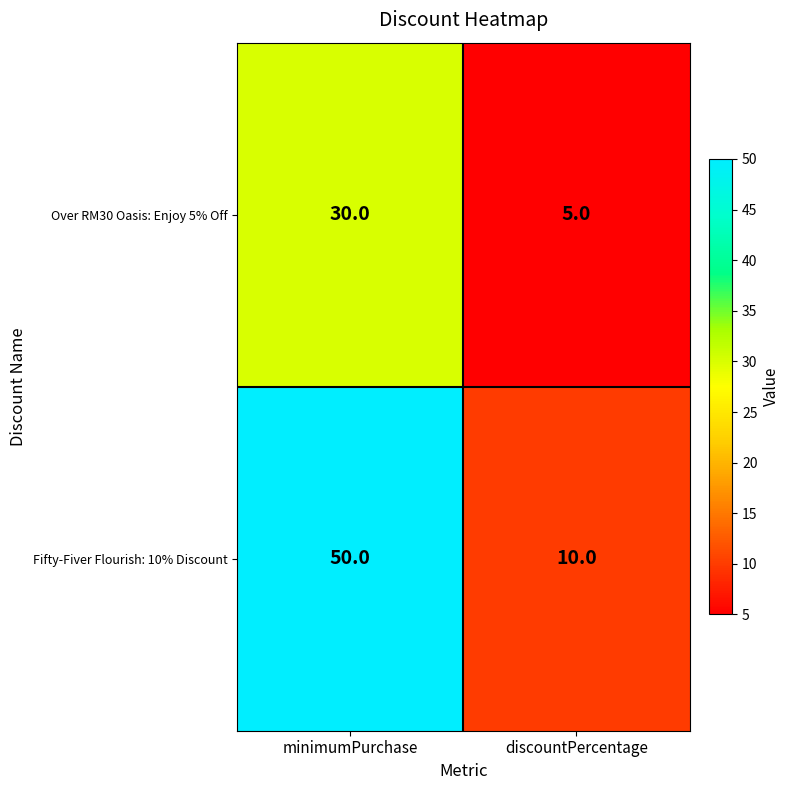

At minimumPurchase, list the series in order from smallest to largest.

Over RM30 Oasis: Enjoy 5% Off, Fifty-Fiver Flourish: 10% Discount